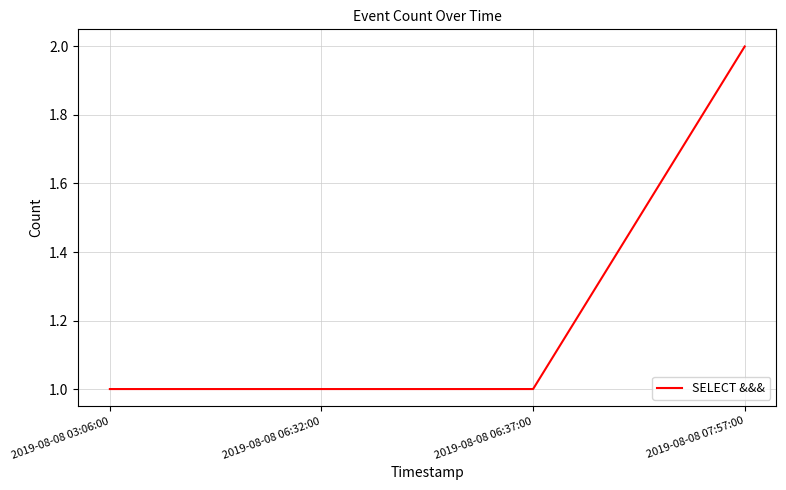

The value at 2019-08-08 06:32:00 is 2. True or false?

False